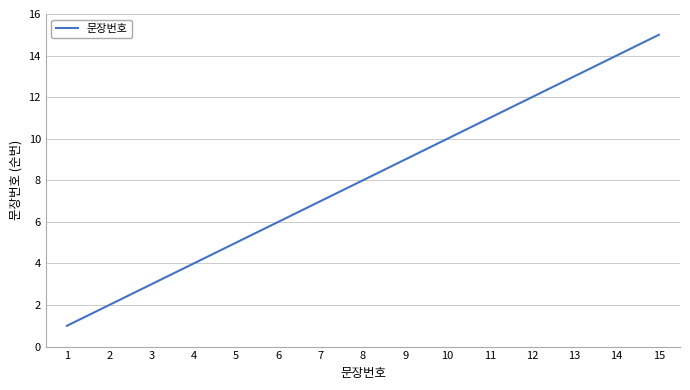

Rank the categories by value from highest to lowest.

15, 14, 13, 12, 11, 10, 9, 8, 7, 6, 5, 4, 3, 2, 1